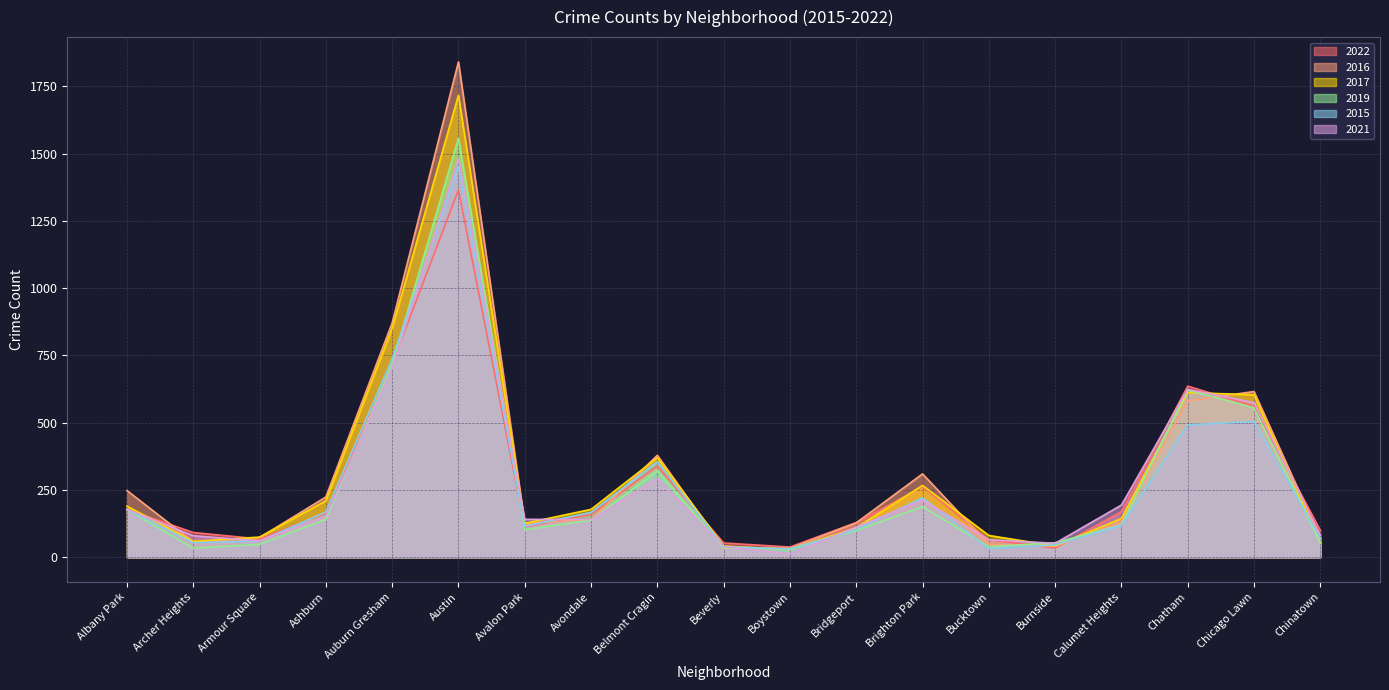

At which category does 2021 reach its first local valley?

Armour Square